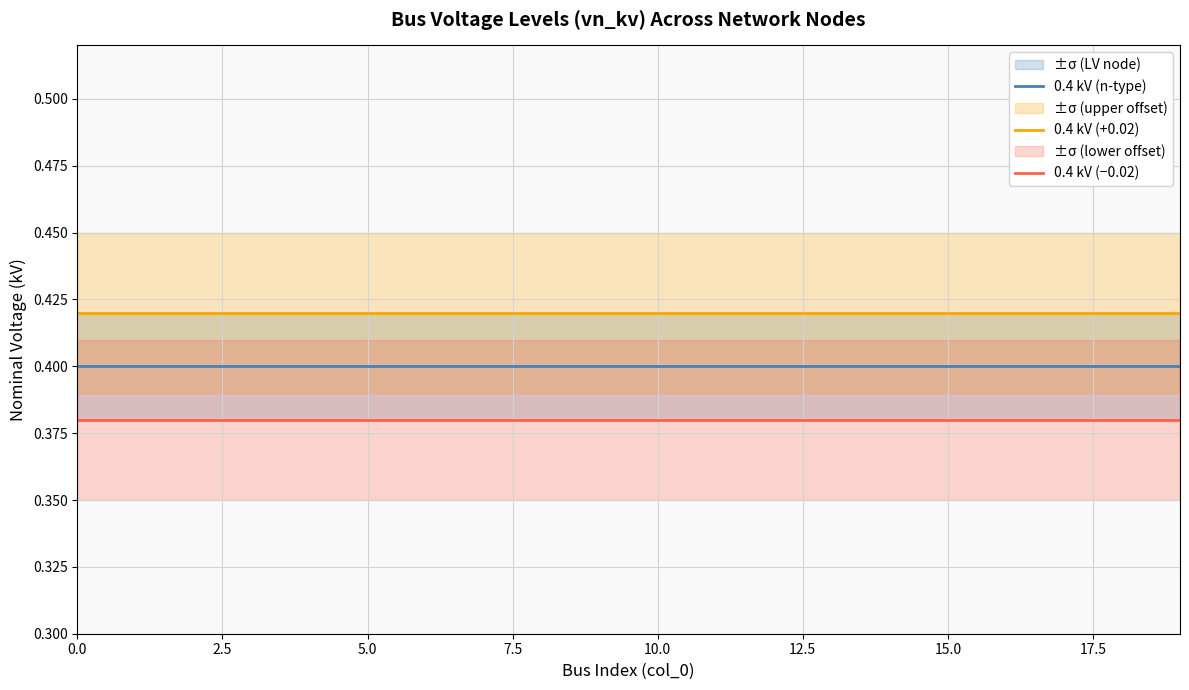

Read the 0.4 kV (−0.02) value at 5.0.

0.4